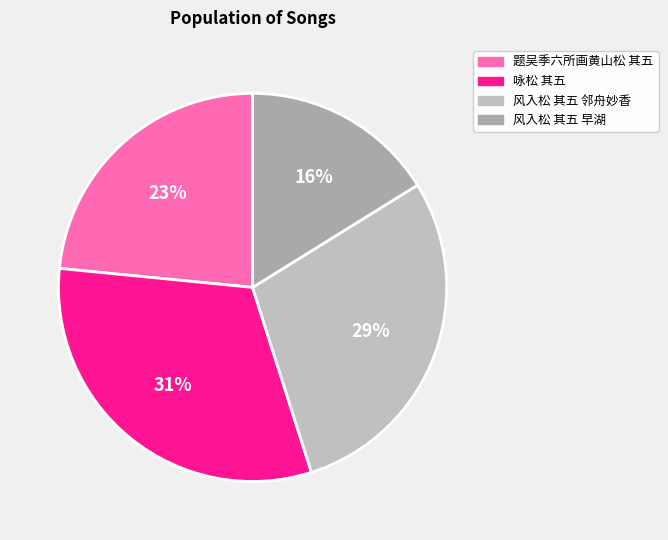

True or false: 风入松 其五 早湖 accounts for 16% of the total.

True